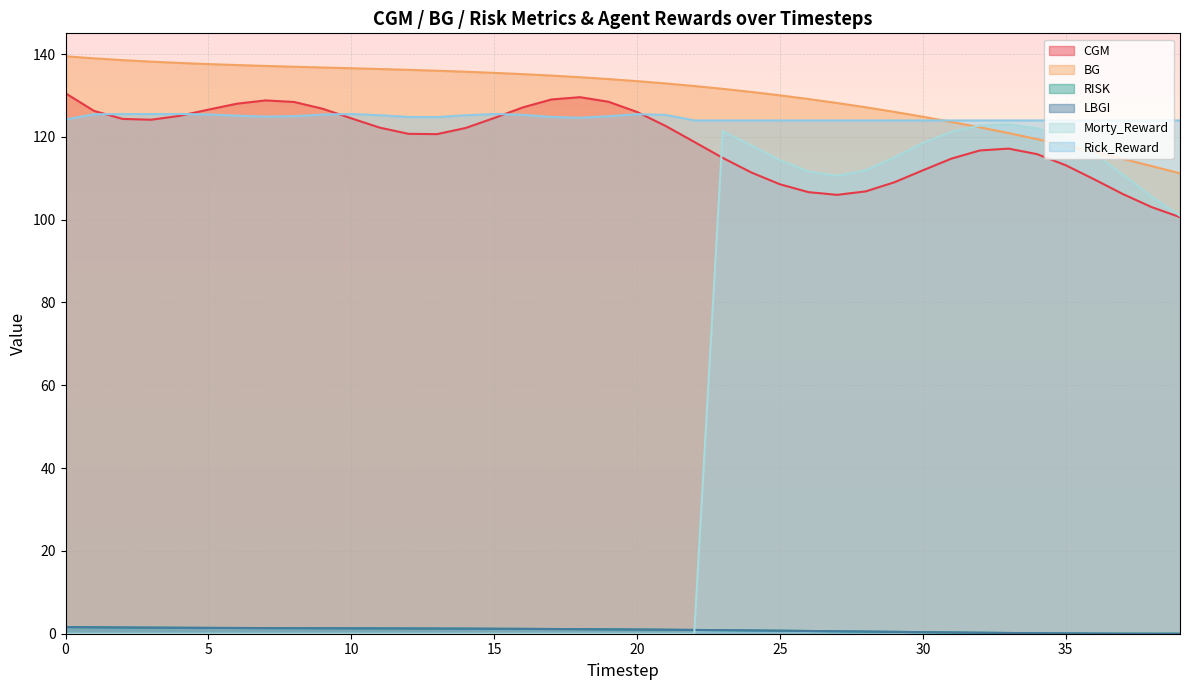

Reading left to right, what are all the values shown in this chart?

CGM: 0=130.5	1=126.3	2=124.3	3=124.1	4=125.1	5=126.6	6=128.0	7=128.8	8=128.4	9=126.8	10=124.5	11=122.2	12=120.7	13=120.7	14=122.1	15=124.5	16=127.1	17=129.0	18=129.6	19=128.5	20=126.0	21=122.6	22=118.8	23=114.9	24=111.4	25=108.5	26=106.6	27=106.0	28=106.8	29=109.0	30=111.9	31=114.7	32=116.7	33=117.2	34=115.8	35=113.1	36=109.7	37=106.2	38=103.1	39=100.6
BG: 0=139.5	1=139.0	2=138.5	3=138.2	4=137.8	5=137.6	6=137.3	7=137.1	8=136.9	9=136.7	10=136.6	11=136.4	12=136.2	13=136.0	14=135.7	15=135.5	16=135.1	17=134.8	18=134.4	19=134.0	20=133.5	21=132.9	22=132.3	23=131.6	24=130.8	25=130.0	26=129.1	27=128.2	28=127.1	29=126.0	30=124.9	31=123.6	32=122.3	33=120.9	34=119.4	35=117.9	36=116.3	37=114.7	38=113.0	39=111.2
RISK: 0=1.6	1=1.6	2=1.5	3=1.5	4=1.4	5=1.4	6=1.4	7=1.4	8=1.3	9=1.3	10=1.3	11=1.3	12=1.3	13=1.2	14=1.2	15=1.2	16=1.2	17=1.1	18=1.1	19=1.1	20=1.0	21=1.0	22=0.9	23=0.9	24=0.8	25=0.7	26=0.7	27=0.6	28=0.5	29=0.4	30=0.4	31=0.3	32=0.2	33=0.2	34=0.1	35=0.1	36=0.0	37=0.0	38=0.0	39=0.0
LBGI: 0=1.6	1=1.6	2=1.5	3=1.5	4=1.4	5=1.4	6=1.4	7=1.4	8=1.3	9=1.3	10=1.3	11=1.3	12=1.3	13=1.2	14=1.2	15=1.2	16=1.2	17=1.1	18=1.1	19=1.1	20=1.0	21=1.0	22=0.9	23=0.9	24=0.8	25=0.7	26=0.7	27=0.6	28=0.5	29=0.4	30=0.4	31=0.3	32=0.2	33=0.2	34=0.1	35=0.1	36=0.0	37=0.0	38=0.0	39=0.0
Morty_Reward: 0=0.0	1=0.0	2=0.0	3=0.0	4=0.0	5=0.0	6=0.0	7=0.0	8=0.0	9=0.0	10=0.0	11=0.0	12=0.0	13=0.0	14=0.0	15=0.0	16=0.0	17=0.0	18=0.0	19=0.0	20=0.0	21=0.0	22=0.0	23=121.4	24=117.9	25=114.4	26=111.6	27=110.6	28=111.9	29=115.0	30=118.5	31=121.2	32=122.7	33=123.0	34=122.1	35=119.8	36=115.9	37=110.9	38=105.6	39=100.9
Rick_Reward: 0=124.2	1=125.4	2=125.5	3=125.5	4=125.5	5=125.4	6=125.1	7=124.9	8=125.0	9=125.4	10=125.5	11=125.2	12=124.8	13=124.8	14=125.2	15=125.5	16=125.3	17=124.8	18=124.6	19=125.0	20=125.5	21=125.3	22=124.0	23=124.0	24=124.0	25=124.0	26=124.0	27=124.0	28=124.0	29=124.0	30=124.0	31=124.0	32=124.0	33=124.0	34=124.0	35=124.0	36=124.0	37=124.0	38=124.0	39=124.0